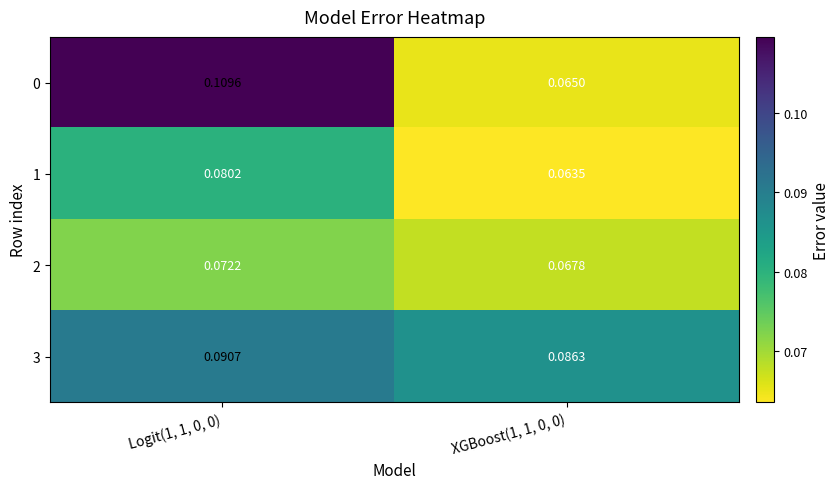

Reading left to right, what are all the values shown in this chart?

0: Logit(1, 1, 0, 0)=0.1	XGBoost(1, 1, 0, 0)=0.1
1: Logit(1, 1, 0, 0)=0.1	XGBoost(1, 1, 0, 0)=0.1
2: Logit(1, 1, 0, 0)=0.1	XGBoost(1, 1, 0, 0)=0.1
3: Logit(1, 1, 0, 0)=0.1	XGBoost(1, 1, 0, 0)=0.1